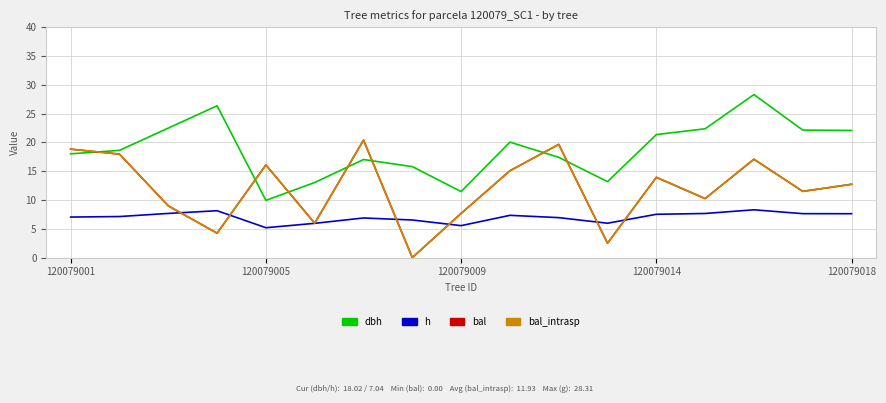

What is the average value of the dbh series?

18.8